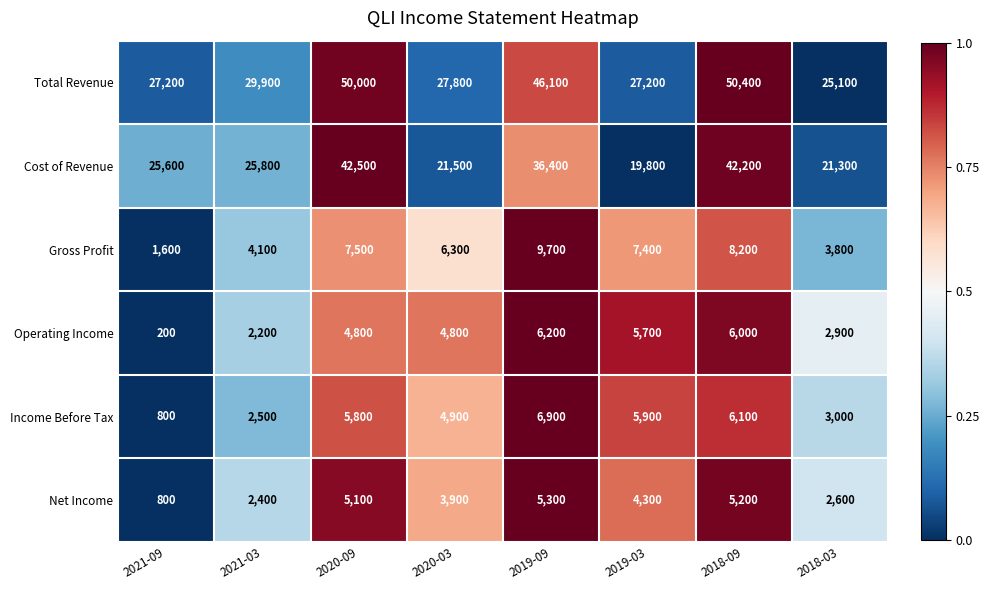

At which category does the chart reach its minimum across all series?

2021-09